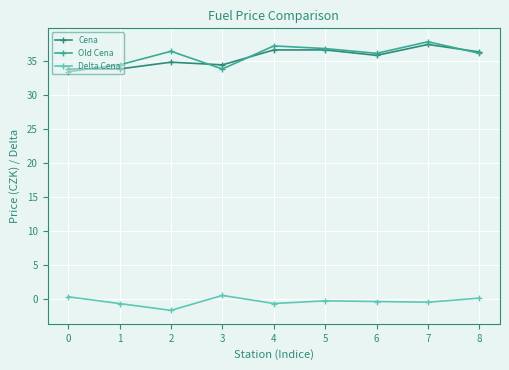

What is the total value across all series at 2?

69.8